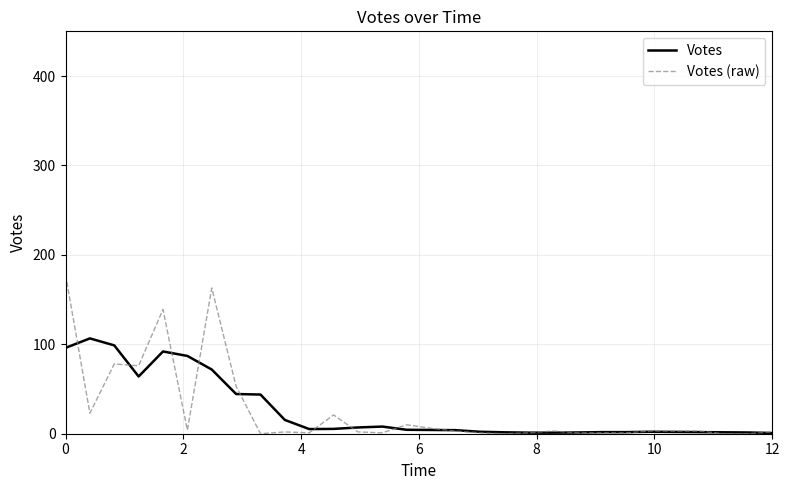

True or false: Votes and Votes (raw) intersect in this chart.

True